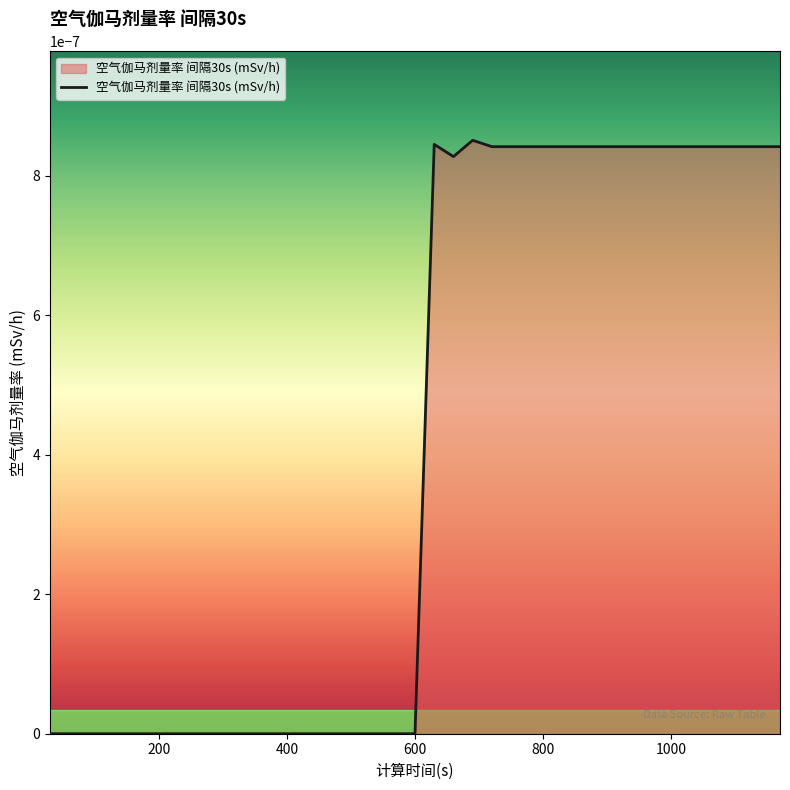

Rank the categories by value from lowest to highest.

30, 60, 90, 120, 150, 180, 210, 240, 270, 300, 330, 360, 390, 420, 450, 480, 510, 540, 570, 600, 660, 720, 750, 780, 810, 840, 870, 900, 930, 960, 990, 1020, 1050, 1080, 1110, 1140, 1170, 630, 690